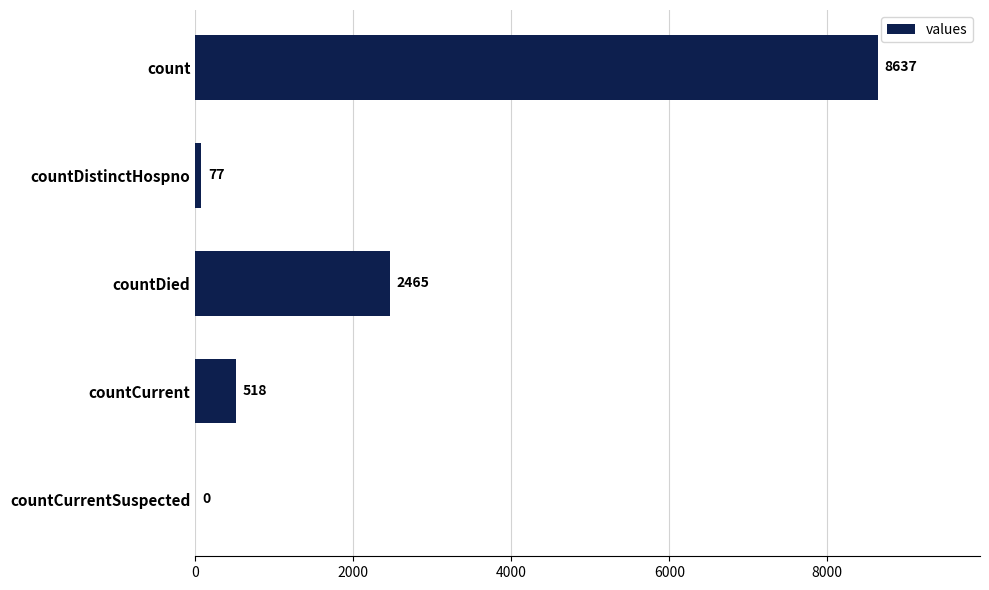

Reading top to bottom, list all the values displayed in this chart.

count=8637	countDistinctHospno=77	countDied=2465	countCurrent=518	countCurrentSuspected=0